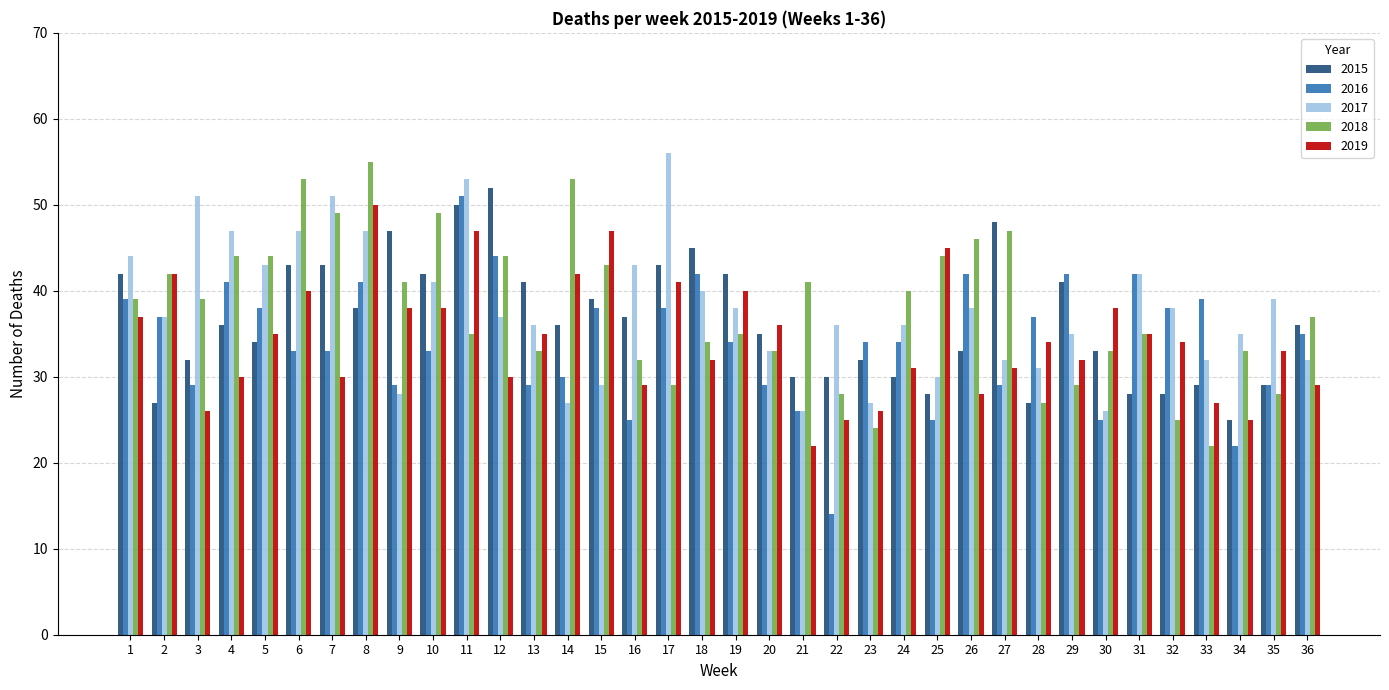

What is the sum of the 2019 values at 2 and 29?

74